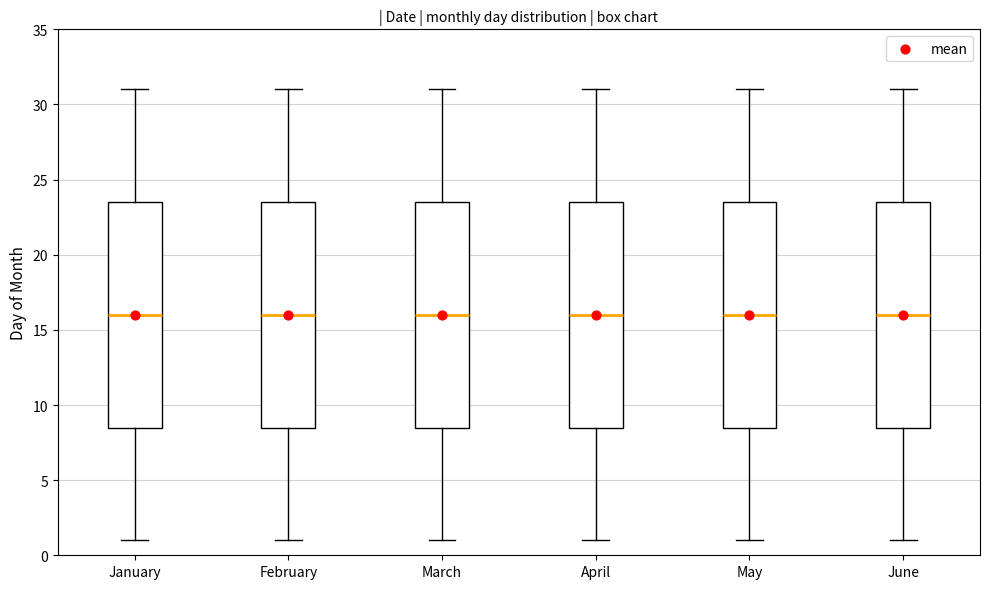

Reading left to right, read every box against the y-axis: the position of its median line, the range the box covers, and the ends of its whiskers. The values are not printed on the chart, so give them approximately, as read against the axis.

January: median 16.0, box 8.5 to 23.5, whiskers 1.0 to 31.0
February: median 16.0, box 8.5 to 23.5, whiskers 1.0 to 31.0
March: median 16.0, box 8.5 to 23.5, whiskers 1.0 to 31.0
April: median 16.0, box 8.5 to 23.5, whiskers 1.0 to 31.0
May: median 16.0, box 8.5 to 23.5, whiskers 1.0 to 31.0
June: median 16.0, box 8.5 to 23.5, whiskers 1.0 to 31.0